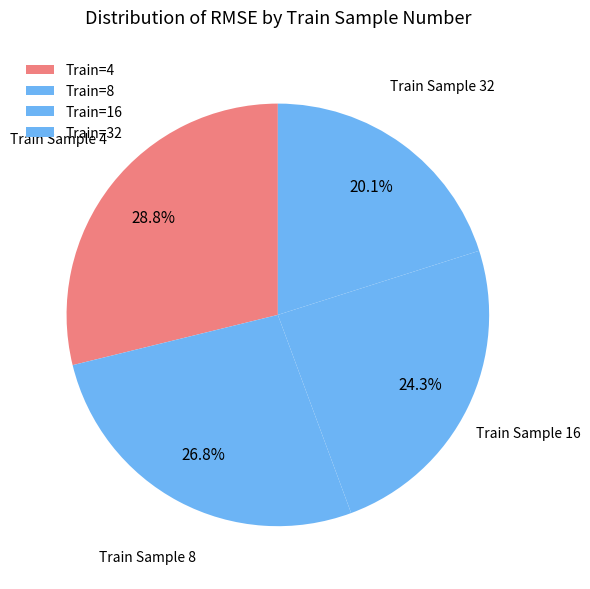

Is there a majority slice in this chart?

No